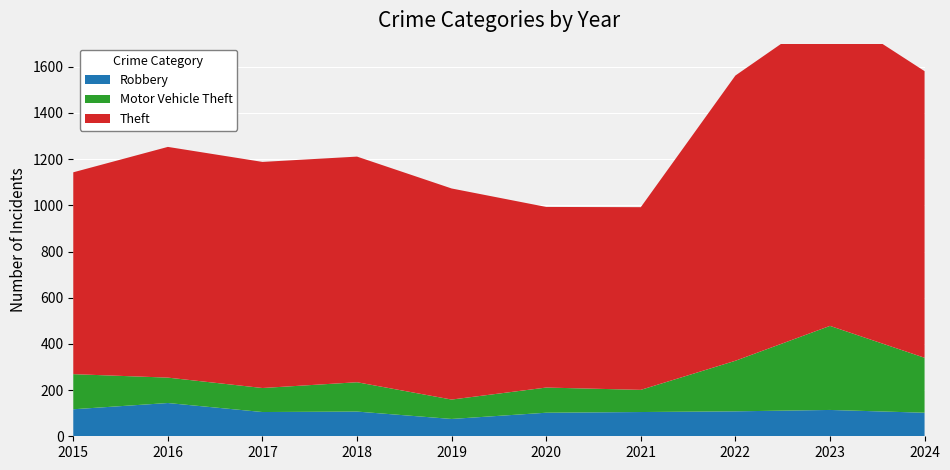

Reading left to right, list all the values displayed in this chart.

Robbery: 117	144	105	107	75	102	105	108	114	102
Motor Vehicle Theft: 152	110	104	127	84	109	96	219	364	238
Theft: 874	999	979	977	914	782	791	1235	1368	1241